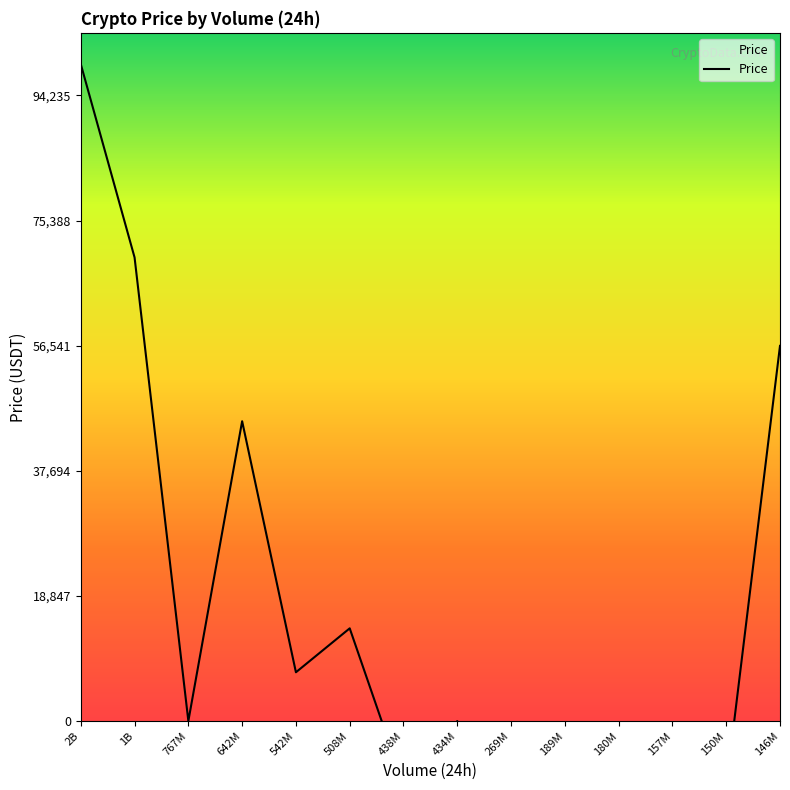

What position from the right is 767M?

12